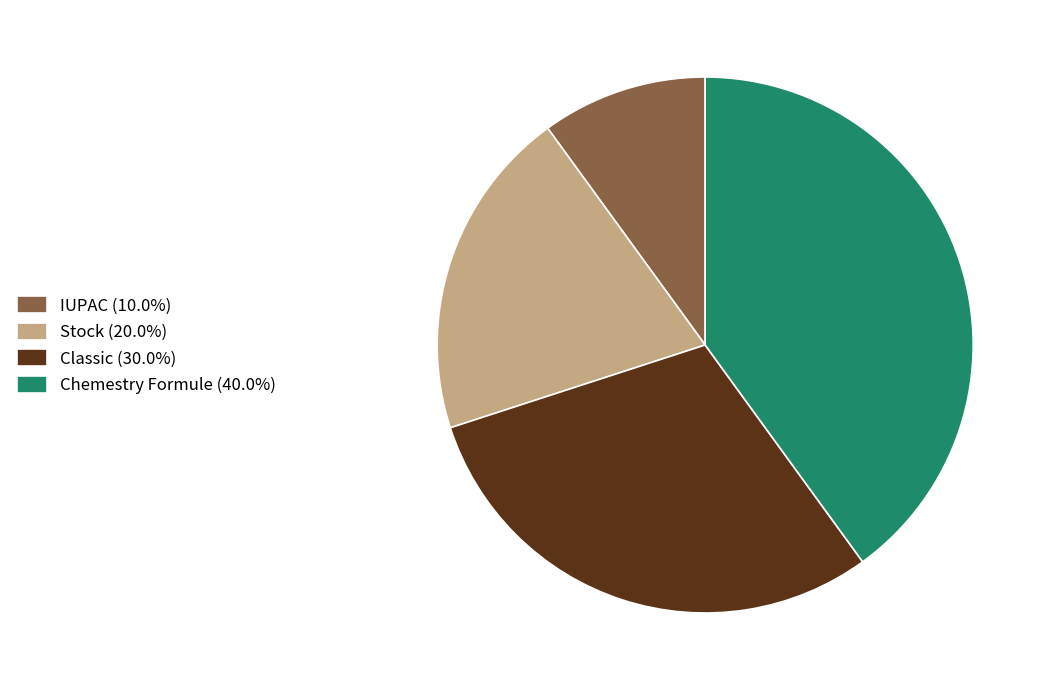

True or false: IUPAC accounts for 10% of the total.

True